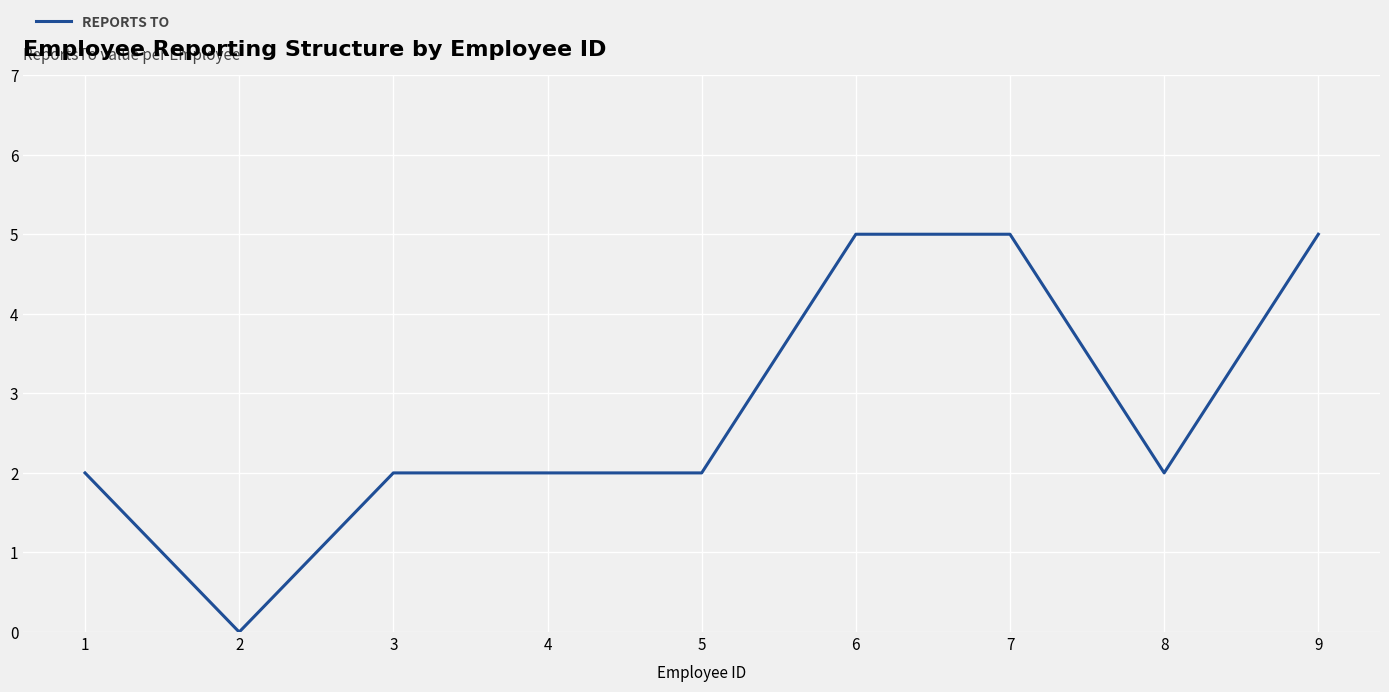

What is the maximum value shown in the chart?

5